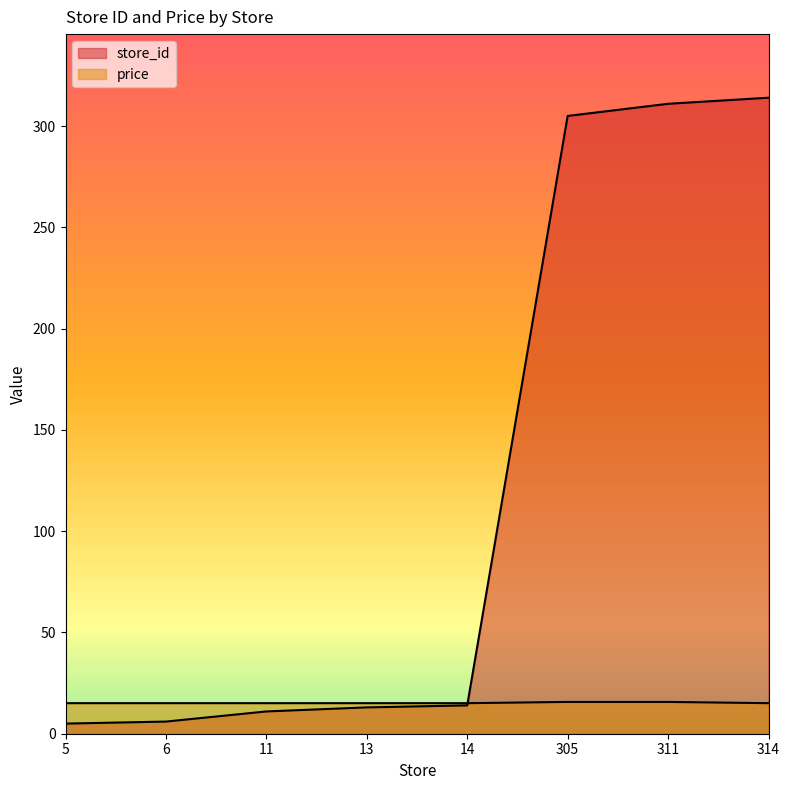

Rank the series at 5 from lowest to highest value.

store_id, price